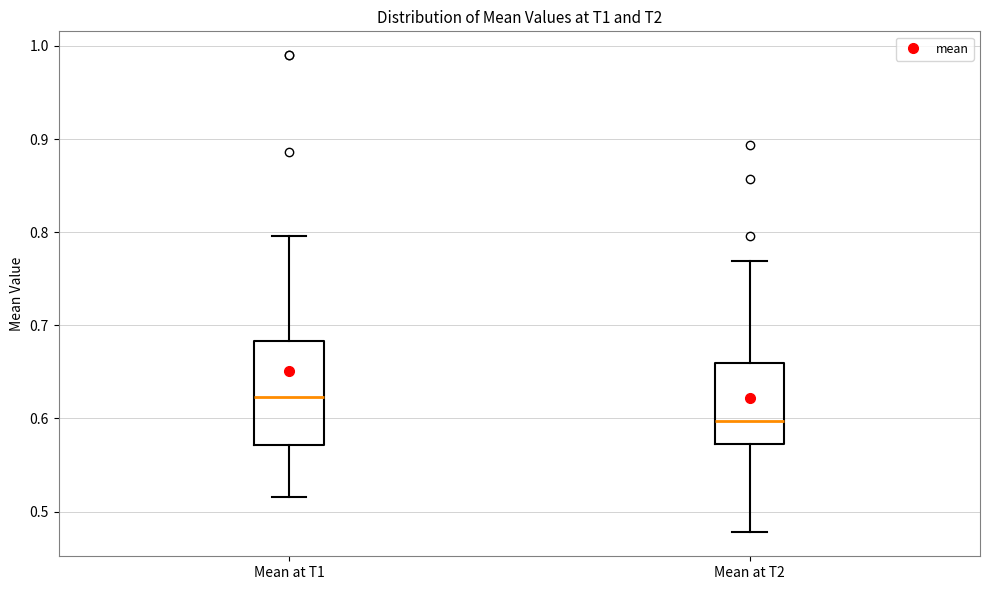

Which box's median line is the highest?

Mean at T1